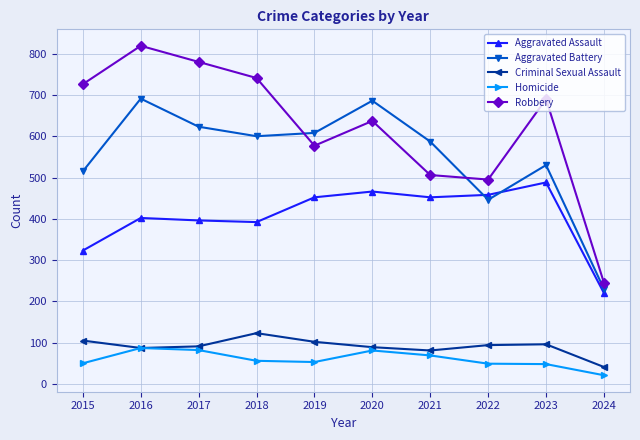

What is the difference between the highest and lowest values at 2024?

224